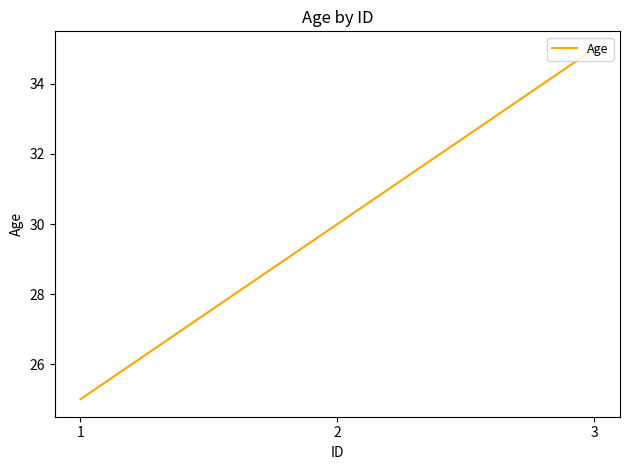

Rank the categories by value from highest to lowest.

3, 2, 1